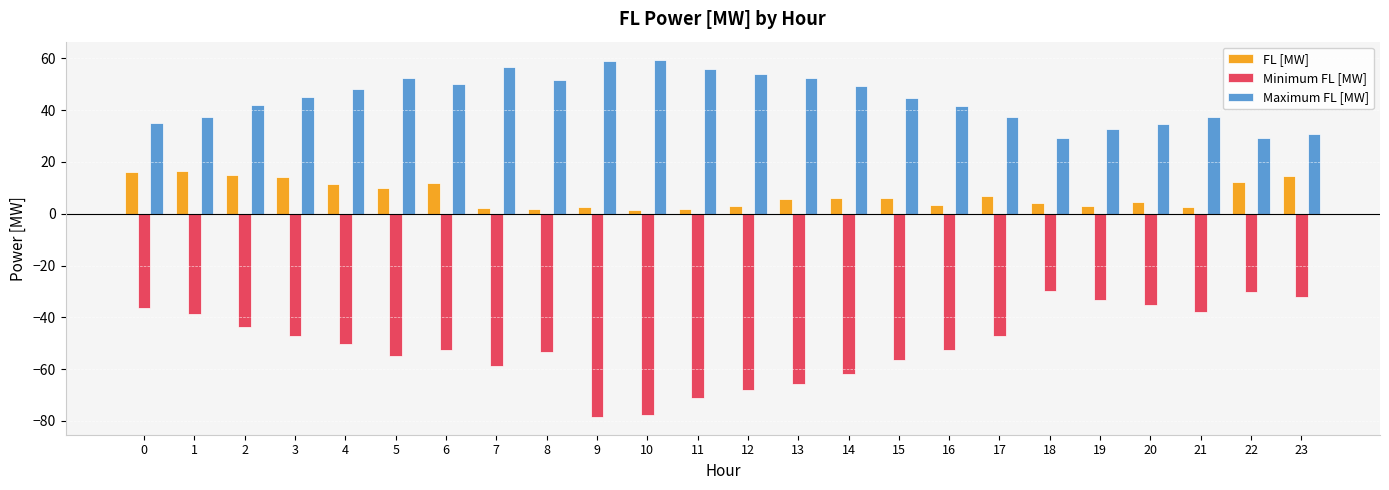

Are the bars grouped side by side (vs. stacked)?

Yes